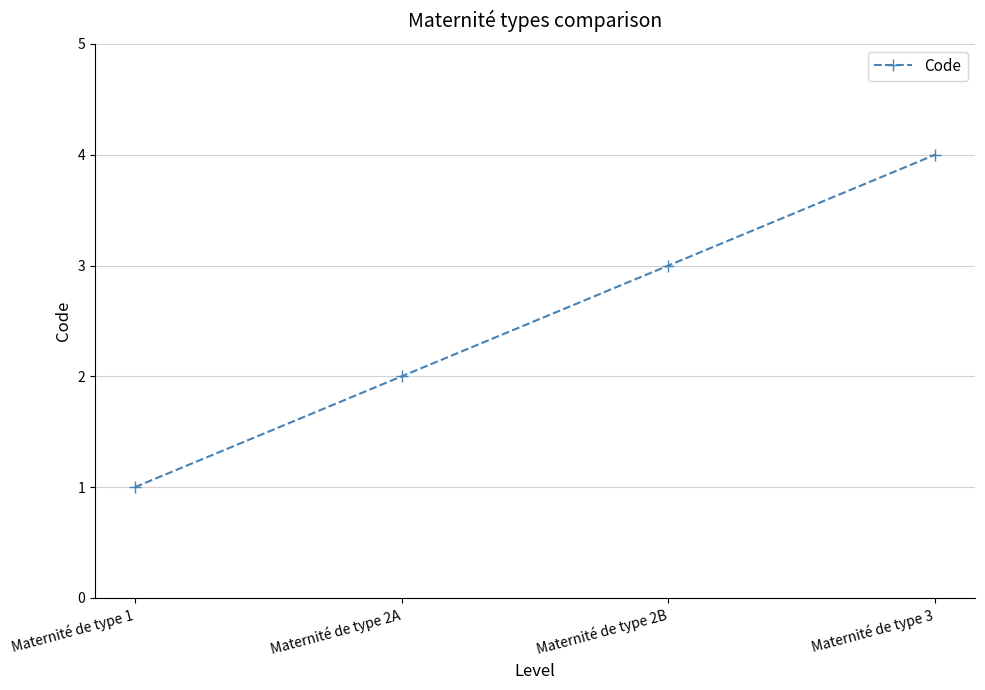

Reading left to right, what are all the values shown in this chart?

1	2	3	4